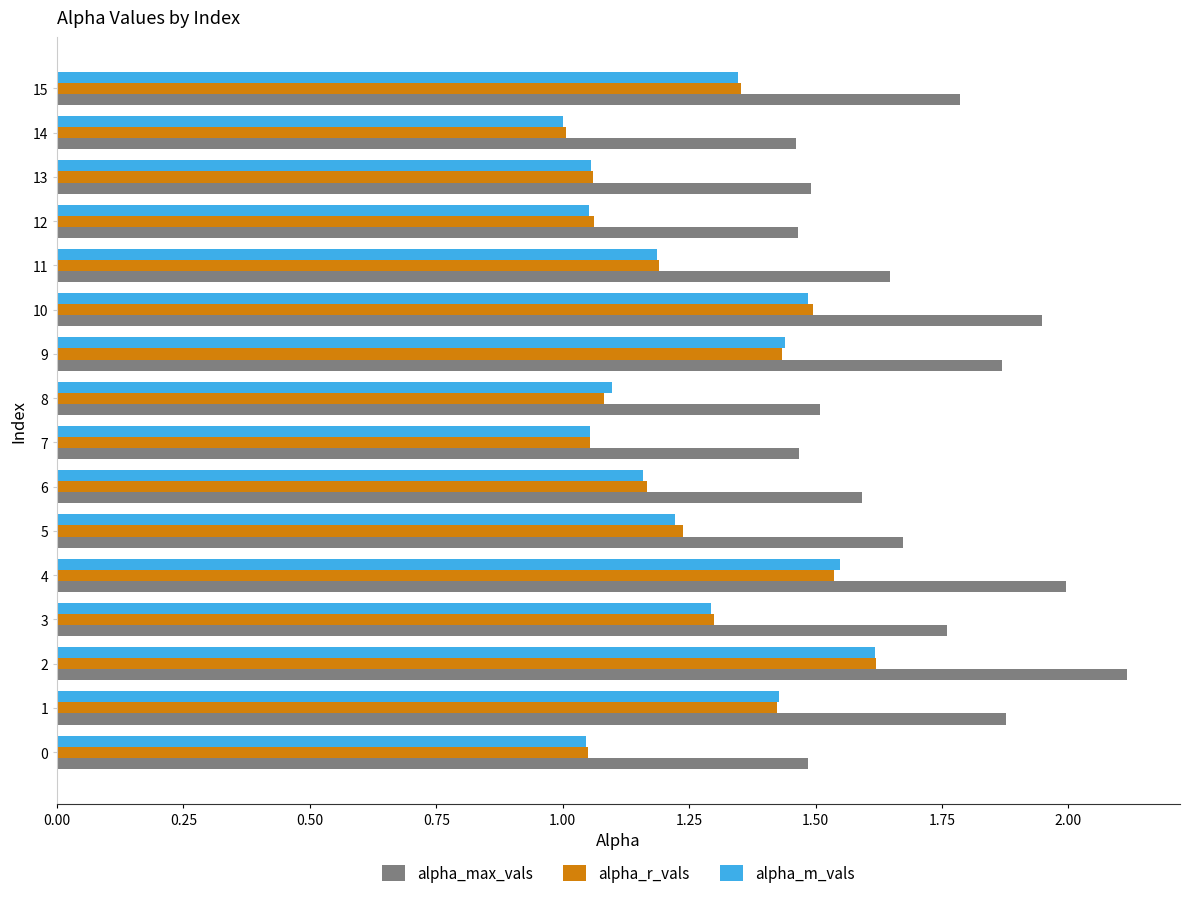

What is the maximum value shown in the chart?

2.1